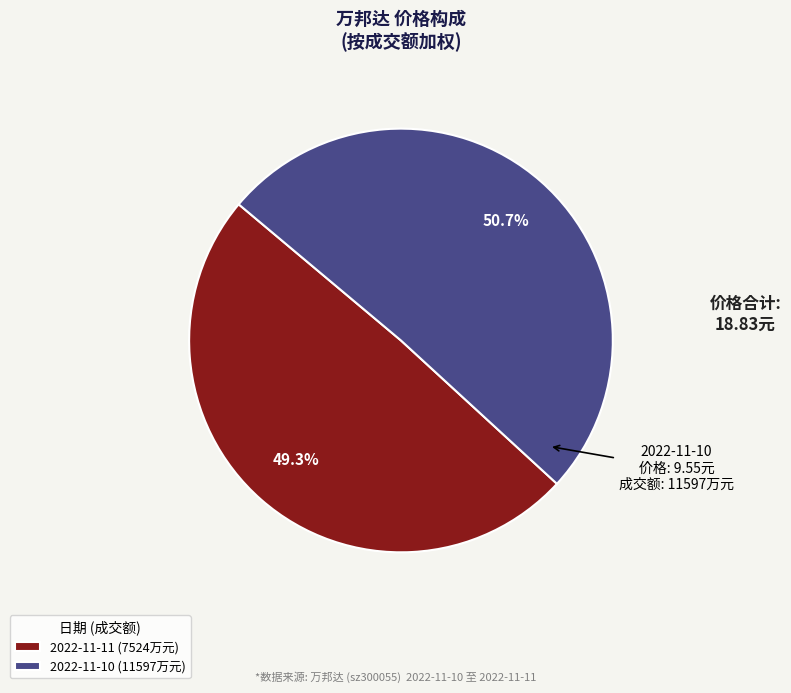

Is there a majority slice in this chart?

Yes